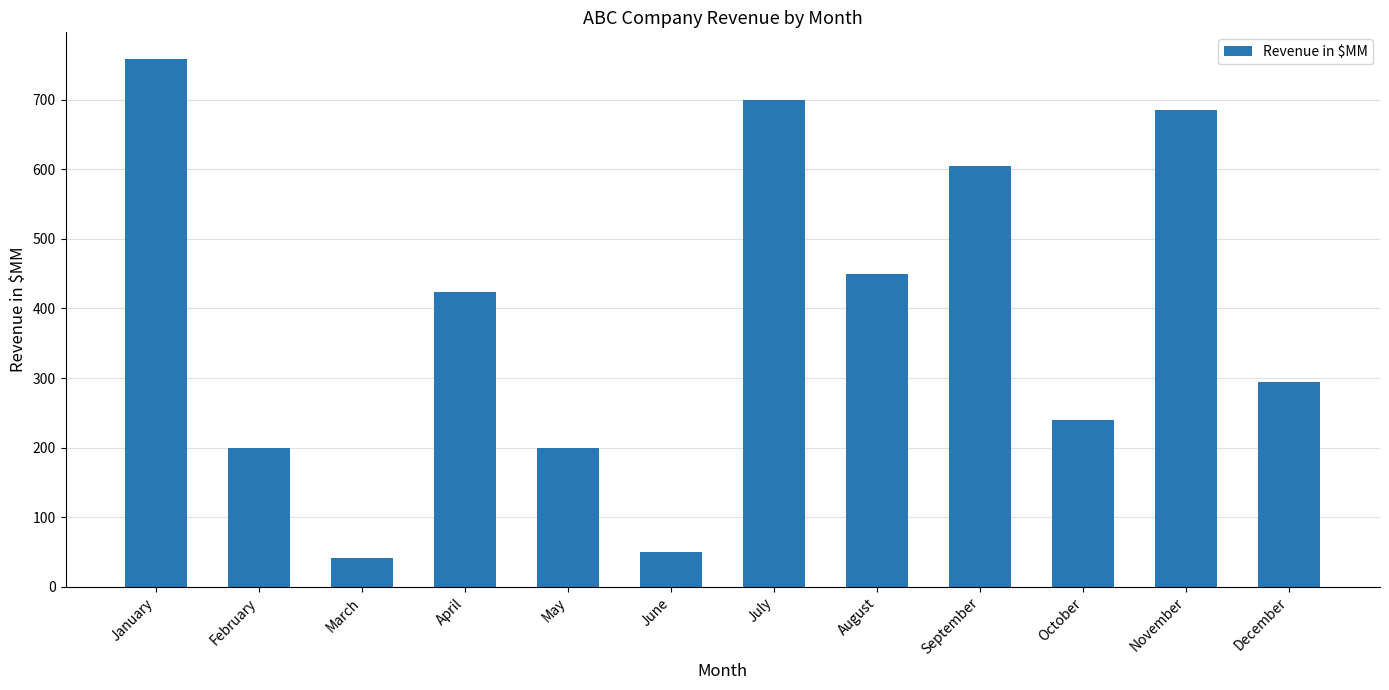

How many data points are less than 423?

6